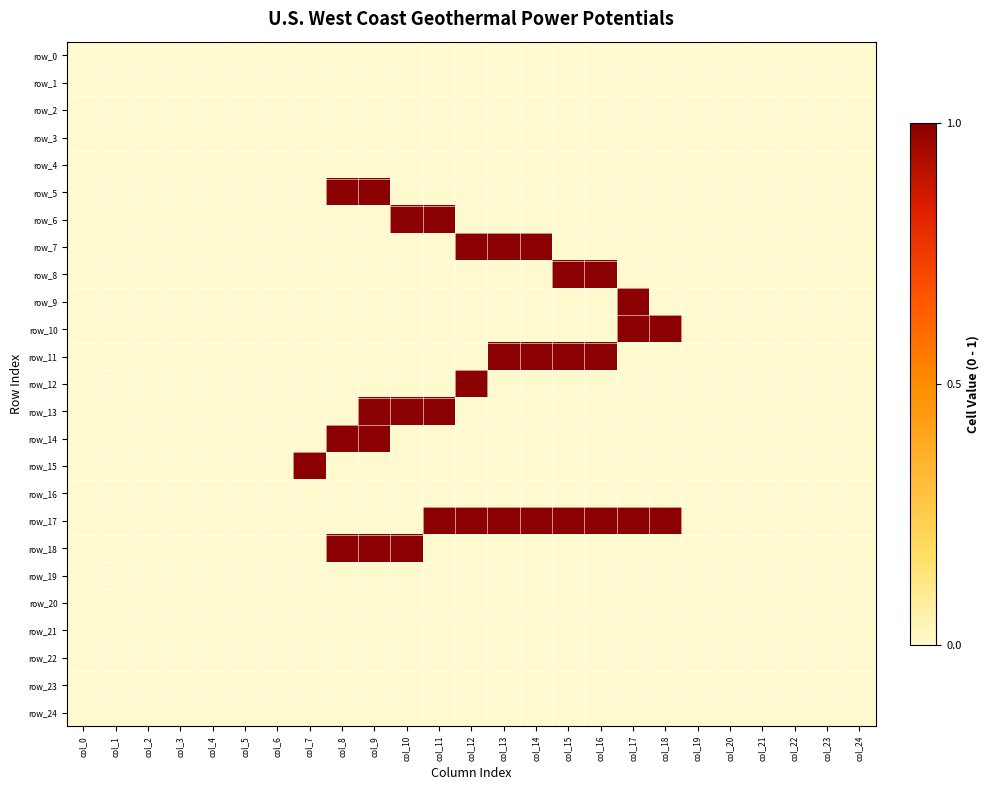

At how many categories does at least one series exceed 0?

12